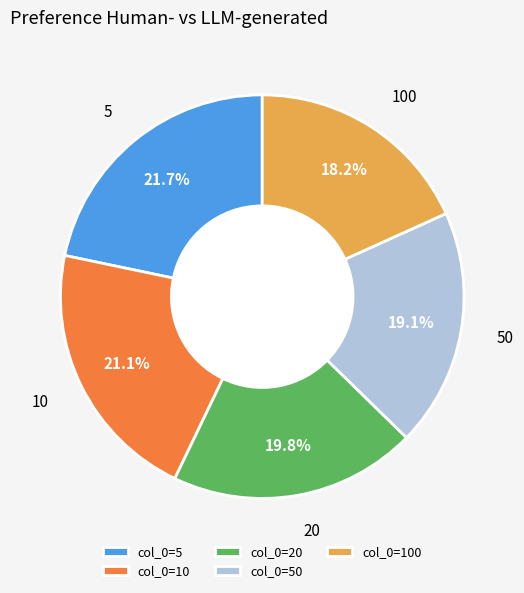

Do col_0=100 and col_0=20 together represent more than half of the pie?

No